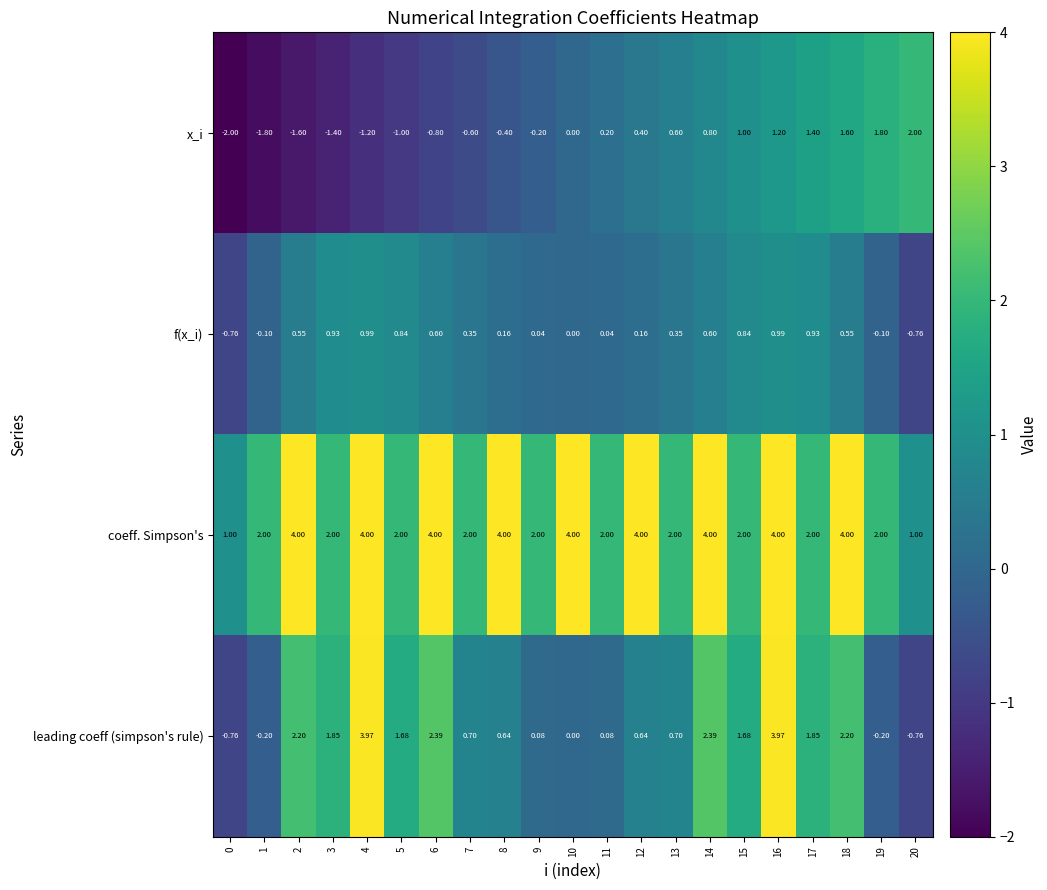

Which series has the widest spread of values?

leading coeff (simpson's rule)